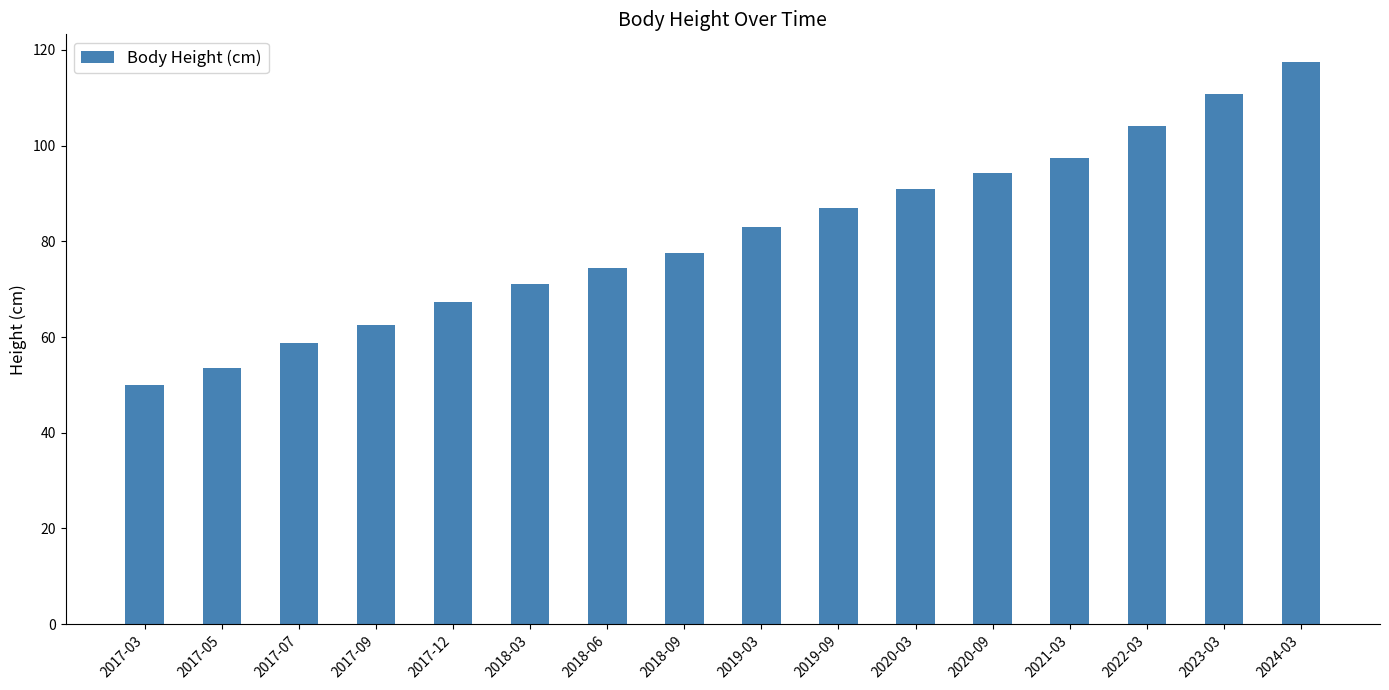

What position from the left is 2019-03?

9